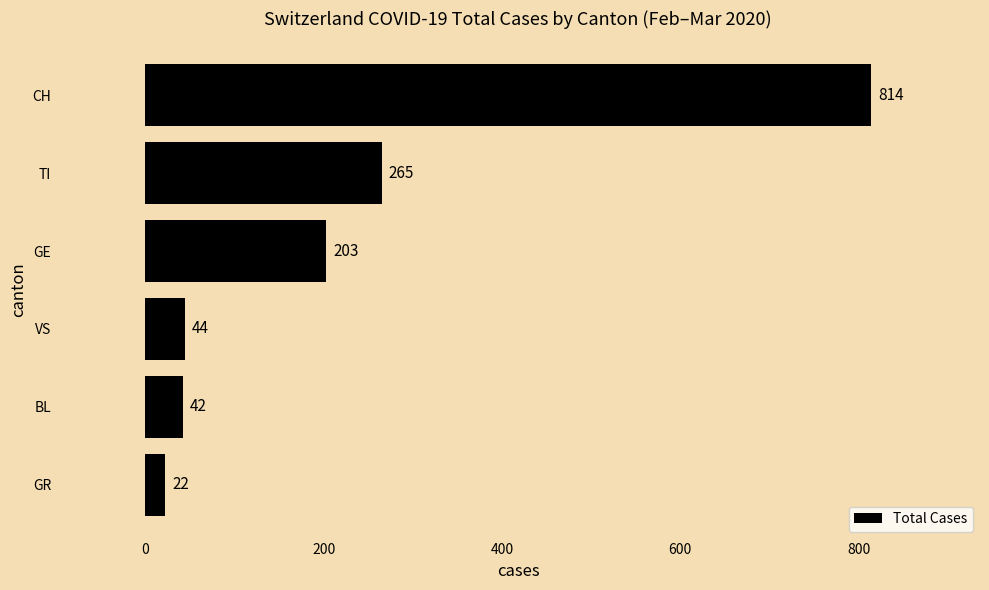

Reading bottom to top, extract all data points from this chart.

22	42	44	203	265	814